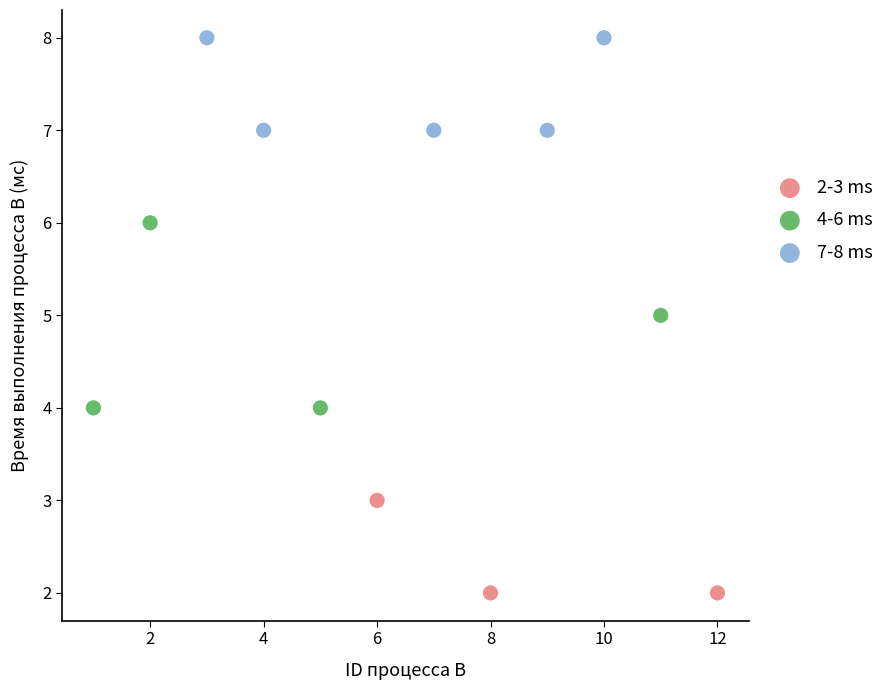

Which series contains the highest Y value?

7-8 ms